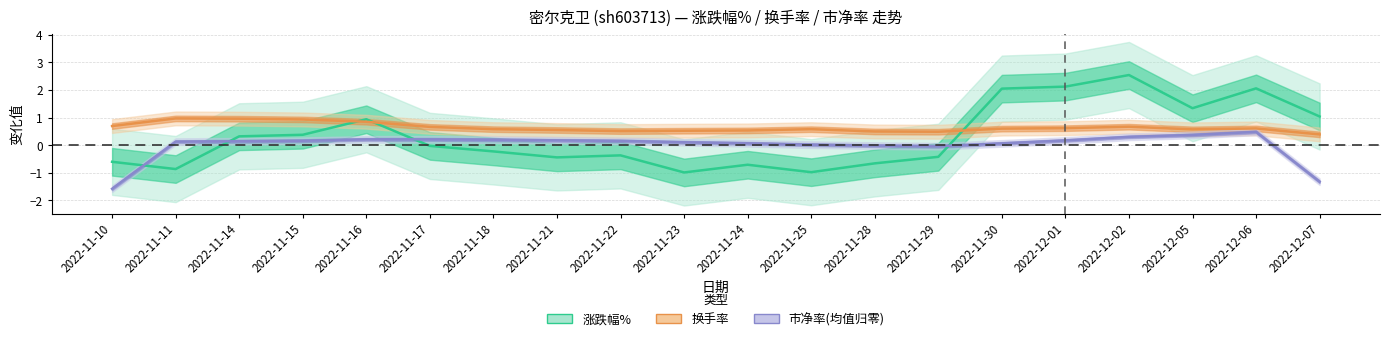

Reading left to right, what are all the values shown in this chart?

涨跌幅%: 2022-11-10=-0.6	2022-11-11=-0.9	2022-11-14=0.3	2022-11-15=0.4	2022-11-16=0.9	2022-11-17=-0.0	2022-11-18=-0.2	2022-11-21=-0.4	2022-11-22=-0.4	2022-11-23=-1.0	2022-11-24=-0.7	2022-11-25=-1.0	2022-11-28=-0.7	2022-11-29=-0.4	2022-11-30=2.1	2022-12-01=2.1	2022-12-02=2.5	2022-12-05=1.3	2022-12-06=2.1	2022-12-07=1.0
换手率: 2022-11-10=0.7	2022-11-11=1.0	2022-11-14=1.0	2022-11-15=0.9	2022-11-16=0.8	2022-11-17=0.7	2022-11-18=0.6	2022-11-21=0.6	2022-11-22=0.5	2022-11-23=0.5	2022-11-24=0.5	2022-11-25=0.6	2022-11-28=0.5	2022-11-29=0.5	2022-11-30=0.6	2022-12-01=0.6	2022-12-02=0.7	2022-12-05=0.6	2022-12-06=0.6	2022-12-07=0.4
市净率(均值归零): 2022-11-10=-1.6	2022-11-11=0.1	2022-11-14=0.1	2022-11-15=0.2	2022-11-16=0.2	2022-11-17=0.2	2022-11-18=0.2	2022-11-21=0.2	2022-11-22=0.2	2022-11-23=0.1	2022-11-24=0.1	2022-11-25=0.0	2022-11-28=-0.0	2022-11-29=-0.0	2022-11-30=0.1	2022-12-01=0.2	2022-12-02=0.3	2022-12-05=0.4	2022-12-06=0.5	2022-12-07=-1.3